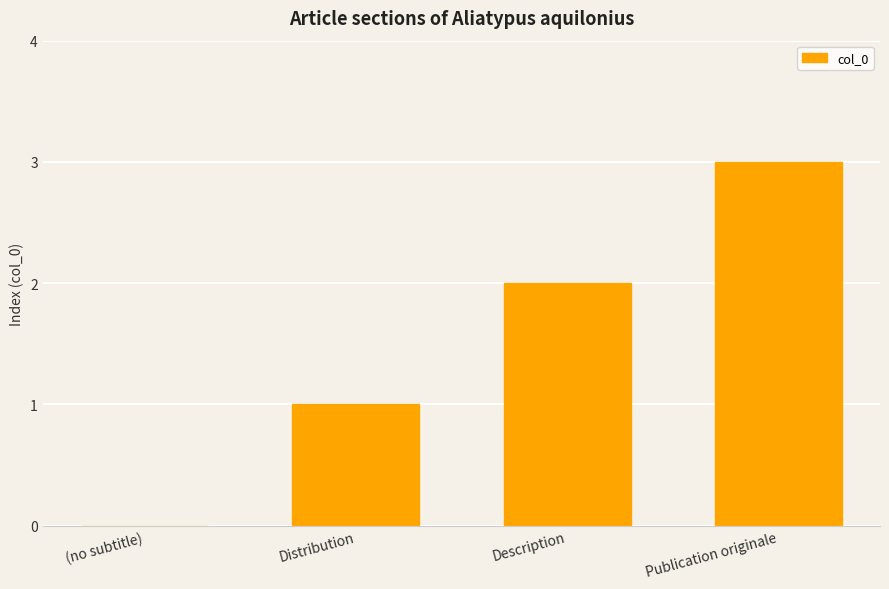

Which label corresponds to the largest value in the chart?

Publication originale